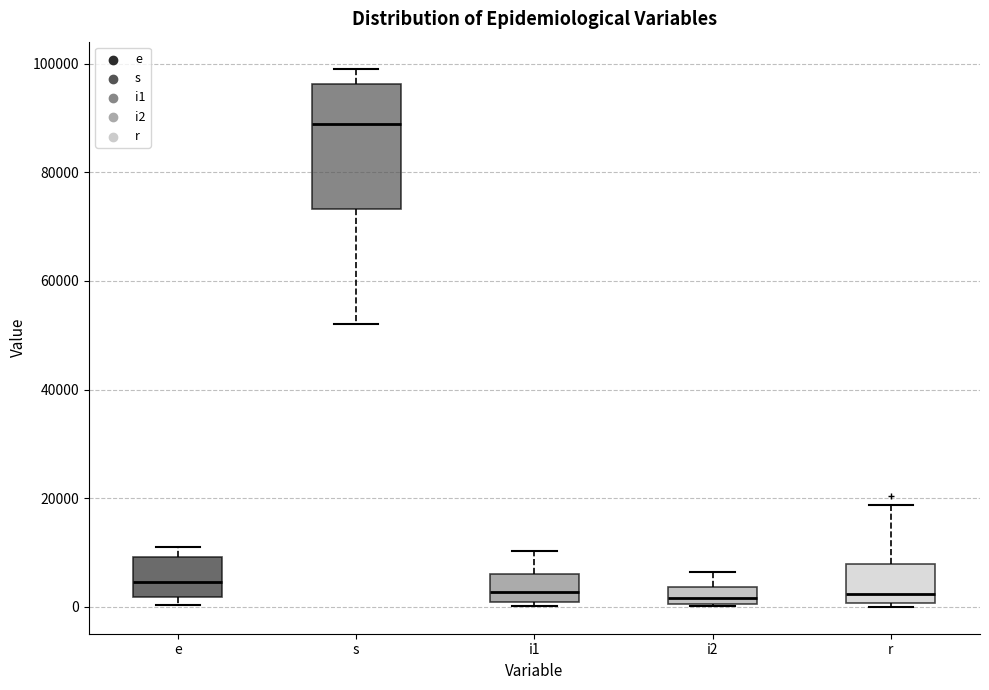

Reading left to right, transcribe this box plot: for each box, give where its median line is, the range the box spans, and where its two whiskers end, as read against the y-axis. The values are not printed on the chart, so give them approximately, as read against the axis.

e: median 4000, box 2000 to 10000, whiskers 0 to 10000 (just above the box's upper edge)
s: median 88000, box 74000 to 96000, whiskers 52000 to 100000
i1: median 2000, box 0 to 6000, whiskers 0 (just below the box's lower edge) to 10000
i2: median 2000, box 0 to 4000, whiskers 0 to 6000
r: median 2000, box 0 to 8000, whiskers 0 (just below the box's lower edge) to 18000